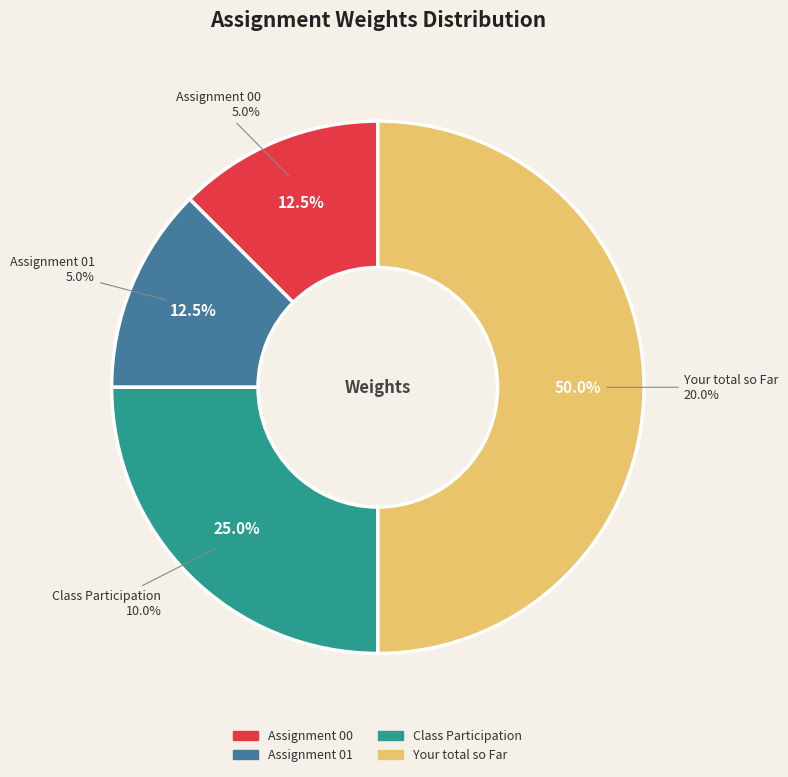

What percentage is NOT represented by Assignment 01?

87.5%